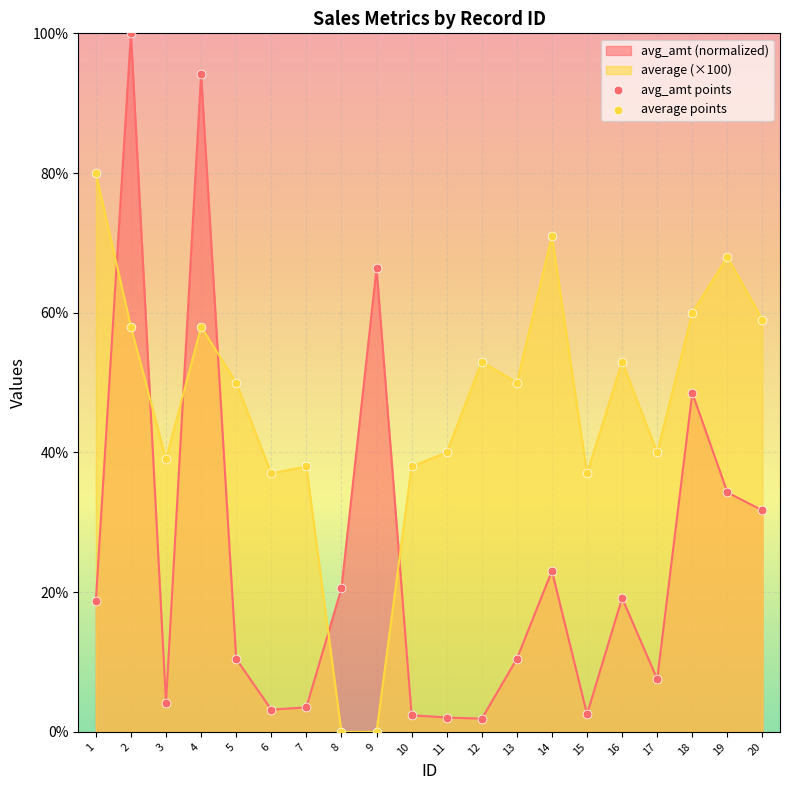

What is the highest value of the average (×100) series?

80.0